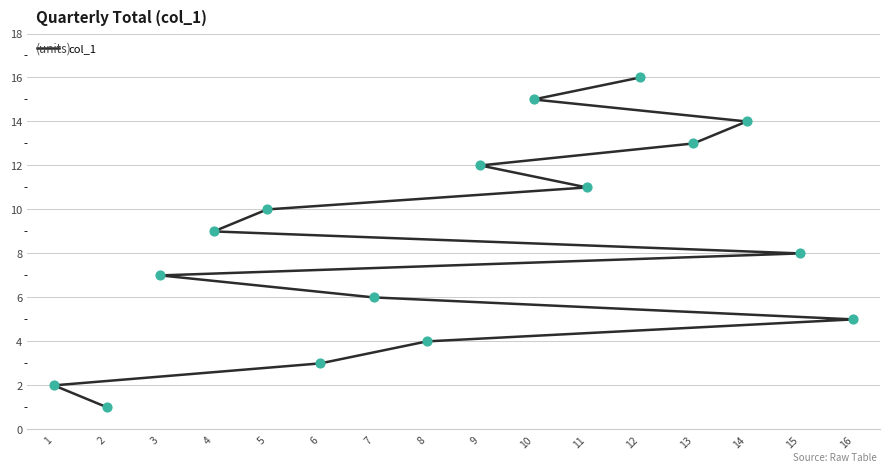

Approximately how many times larger is the value at 10 compared to 5?

1.5